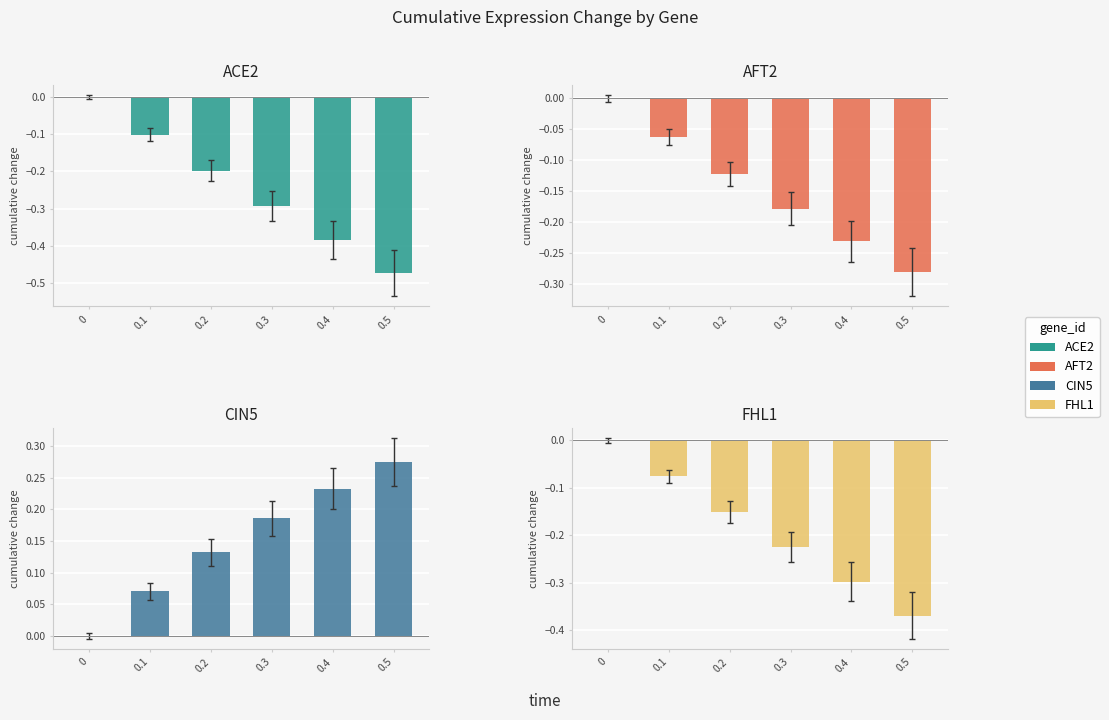

At which category does the chart reach its minimum across all series?

0.5